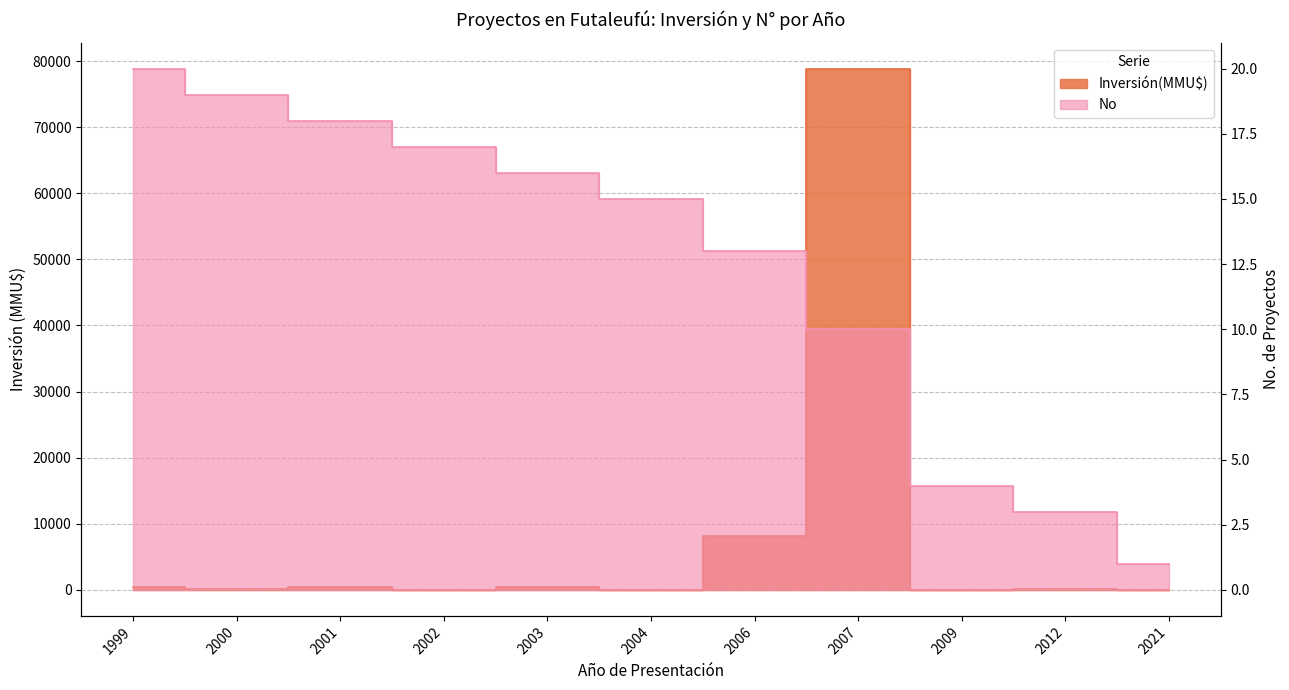

Reading left to right, extract all data points from this chart.

Inversión(MMU$): 1999=370	2000=110	2001=400	2002=30	2003=378	2004=0	2006=8200	2007=78849	2009=22	2012=100	2021=2
No: 1999=20	2000=19	2001=18	2002=17	2003=16	2004=15	2006=13	2007=10	2009=4	2012=3	2021=1